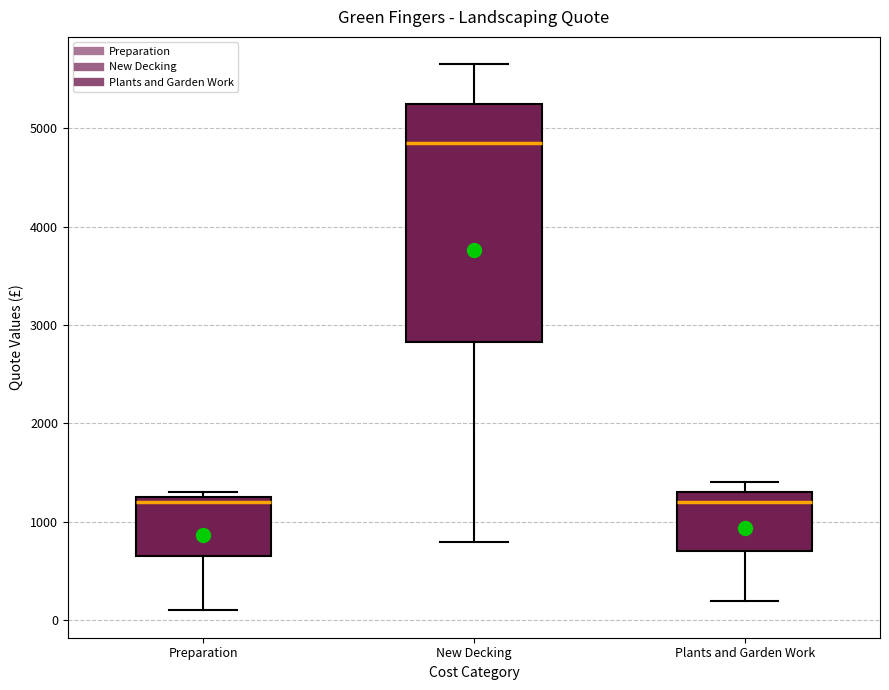

Which box's median line is the highest?

New Decking